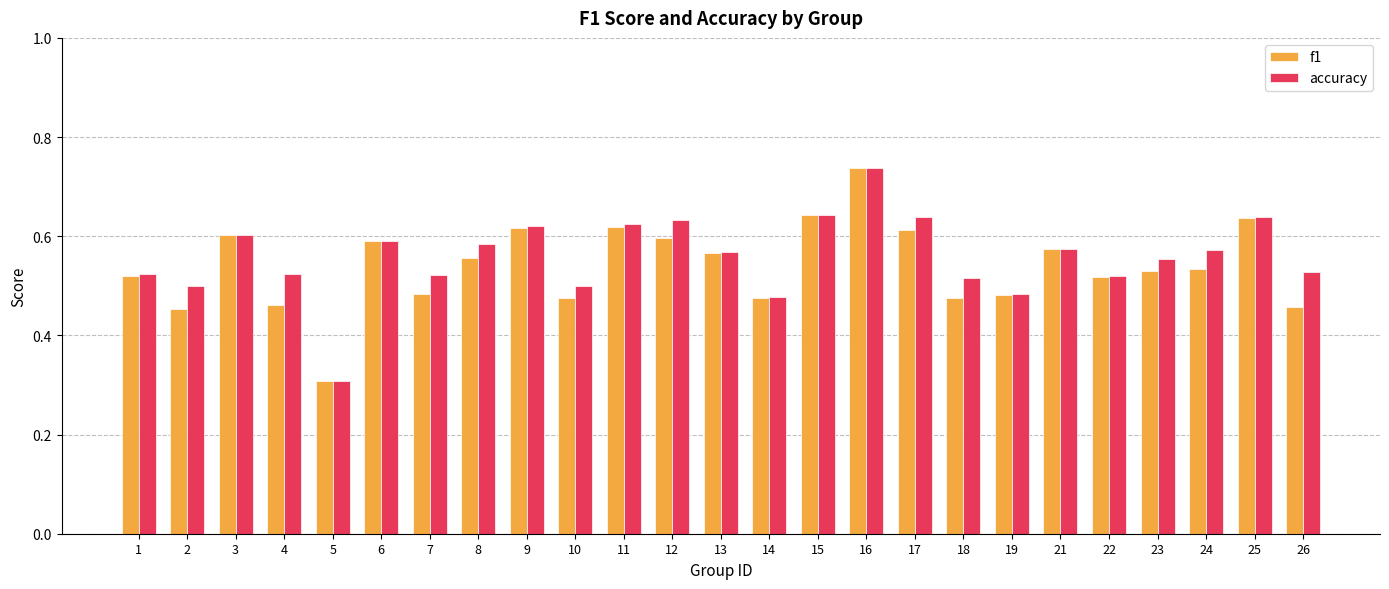

The value of accuracy at 9 is 0.6. True or false?

True